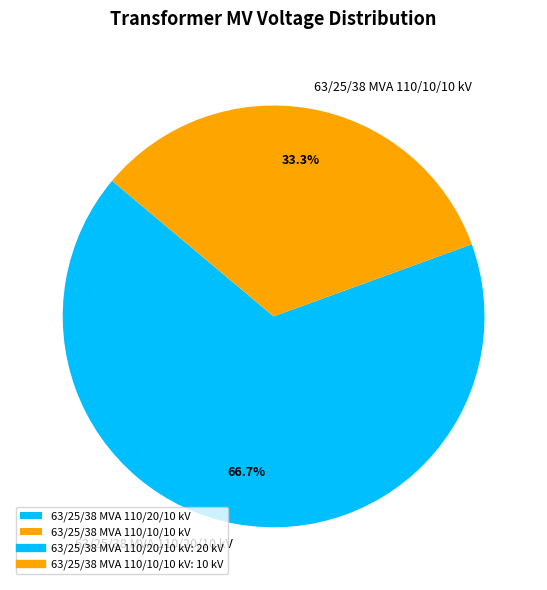

Between 63/25/38 MVA 110/10/10 kV and 63/25/38 MVA 110/20/10 kV, which is larger?

63/25/38 MVA 110/20/10 kV